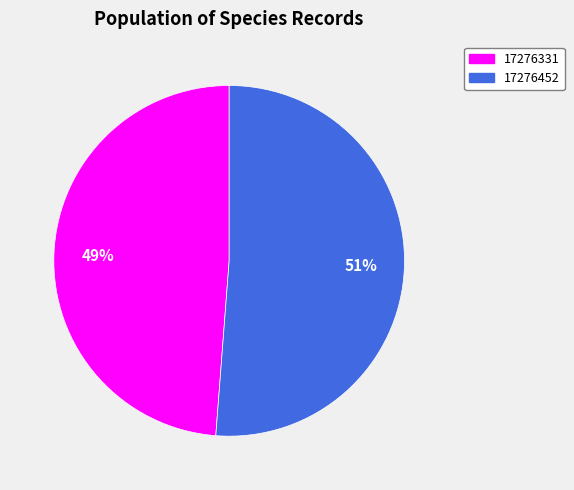

The 17276452 slice represents 51% of the pie. True or false?

True